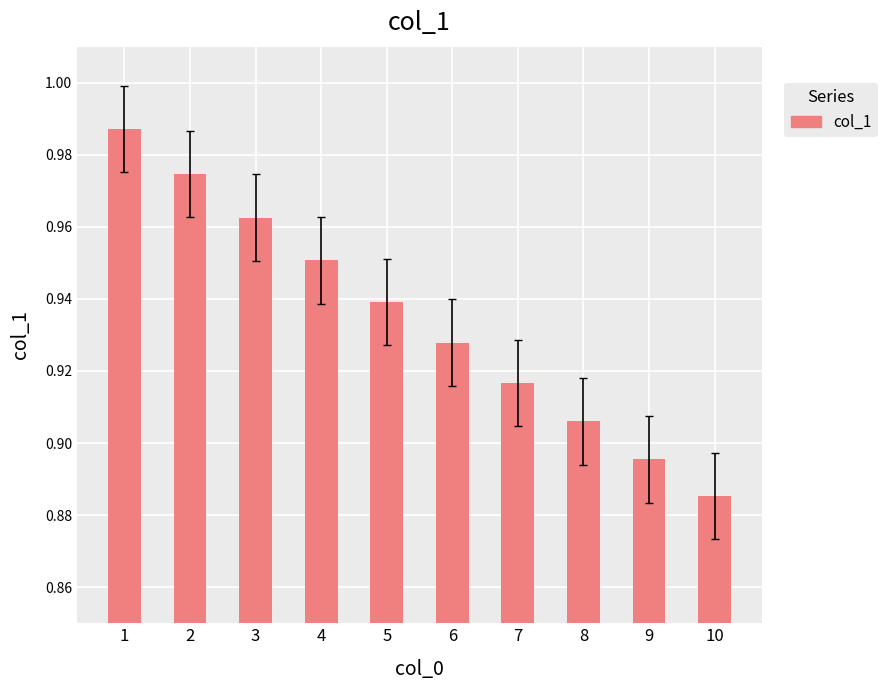

What is the difference between the maximum and minimum values?

0.1